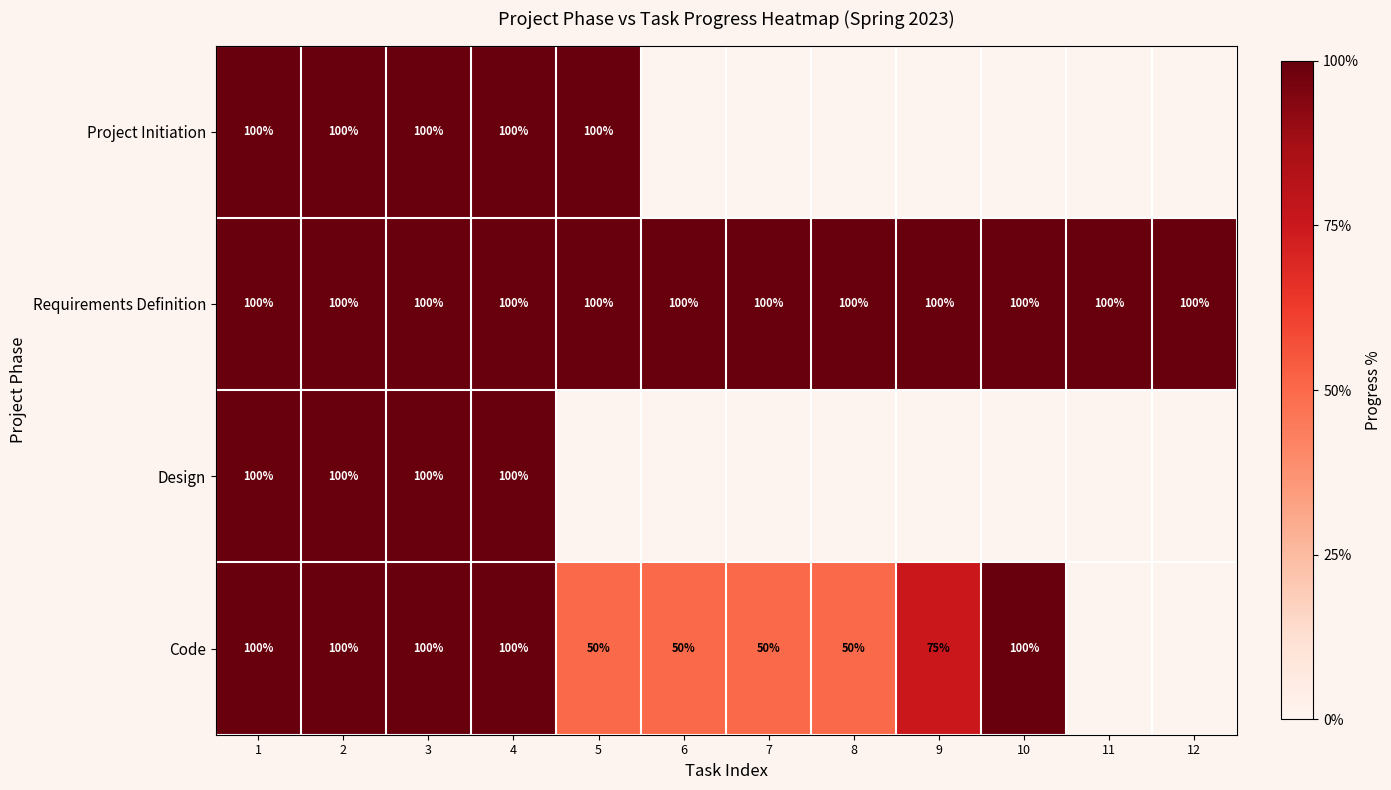

What is the average value of the Requirements Definition series?

100